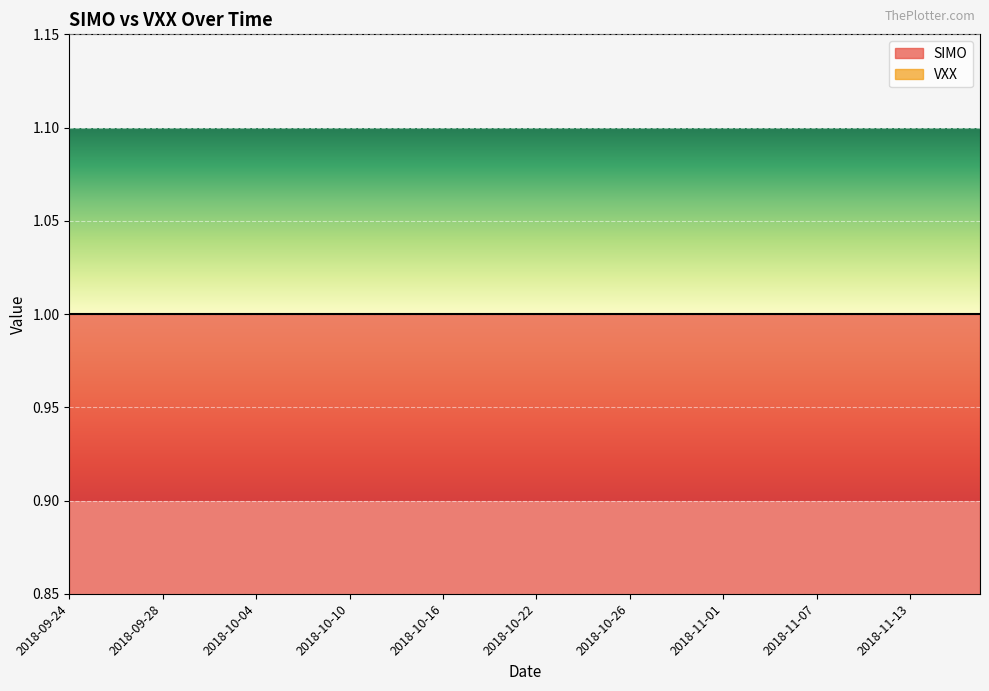

True or false: SIMO and VXX intersect in this chart.

False